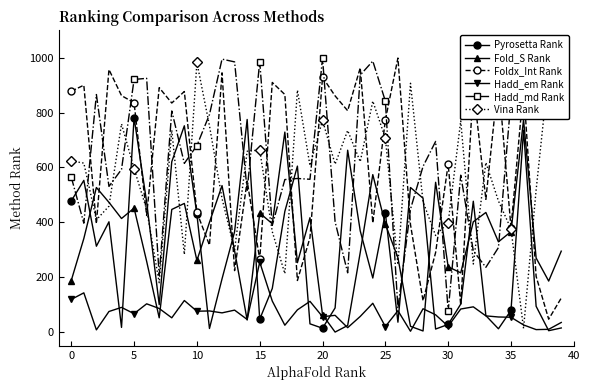

After their last crossing, which series has the higher values: Foldx_Int Rank or Hadd_md Rank?

Hadd_md Rank